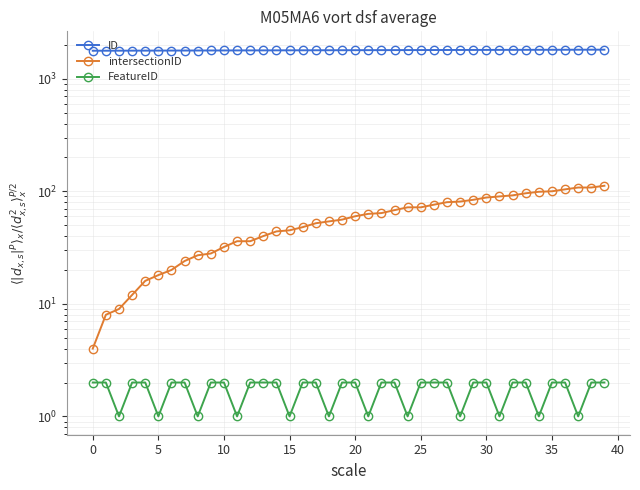

At 34, list the series in order from largest to smallest.

ID, intersectionID, FeatureID